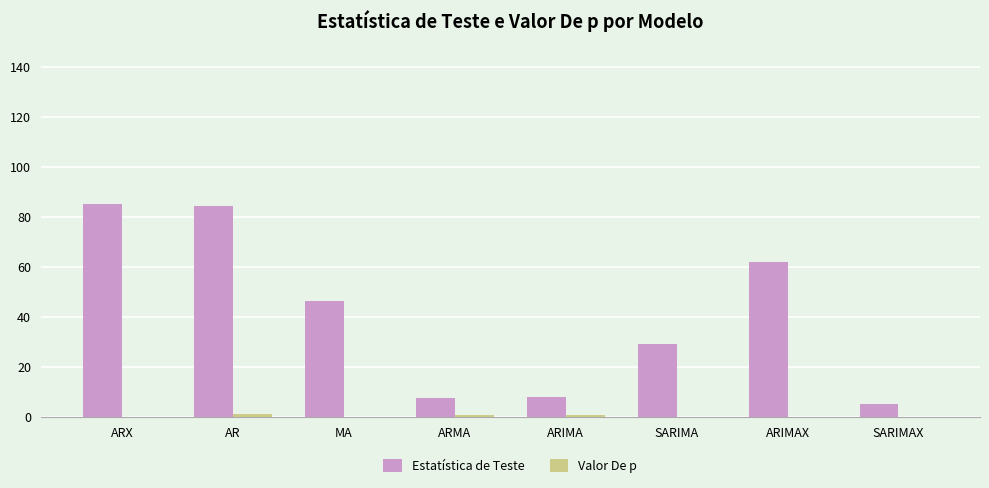

Is it true that Estatística de Teste equals 84.4 at AR?

True